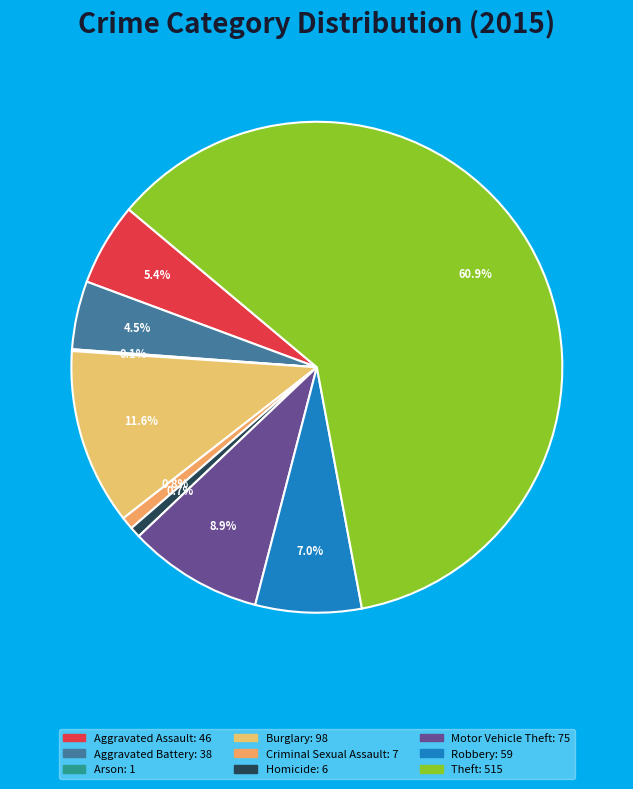

How many slices are in this pie chart?

9